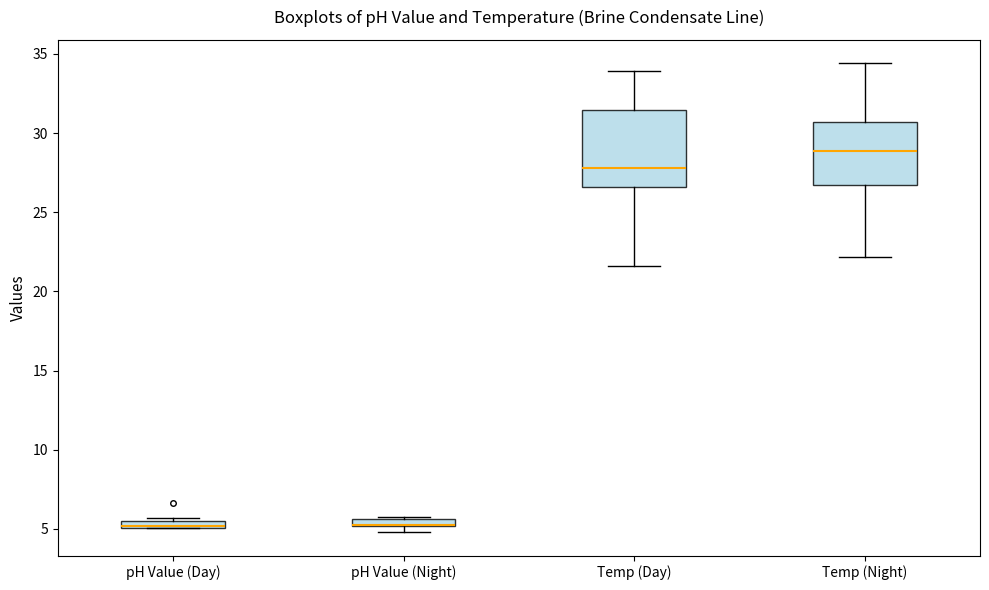

Where is the lower edge of the box for Temp (Day) on the y-axis? The values are not printed on the chart, so give them approximately, as read against the axis.

26.5